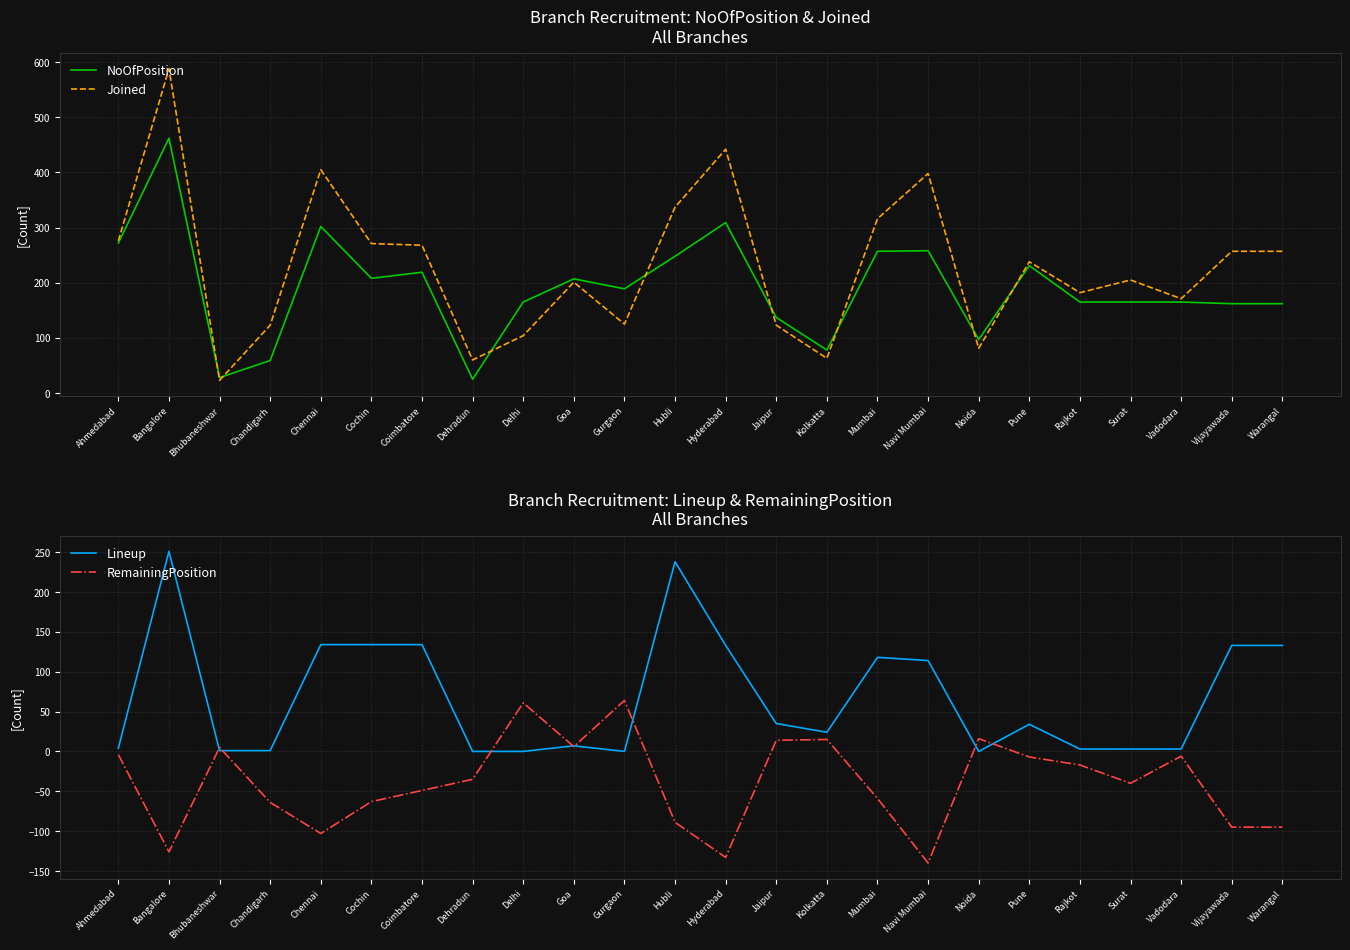

How many interior local valleys does the RemainingPosition series have?

6